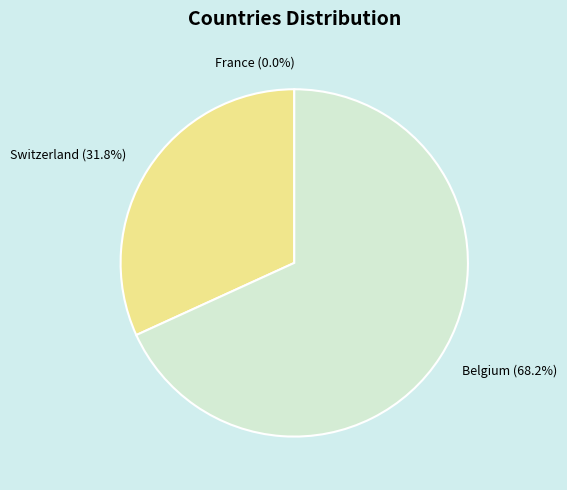

To the nearest percent, what percentage of the pie is Switzerland?

32%